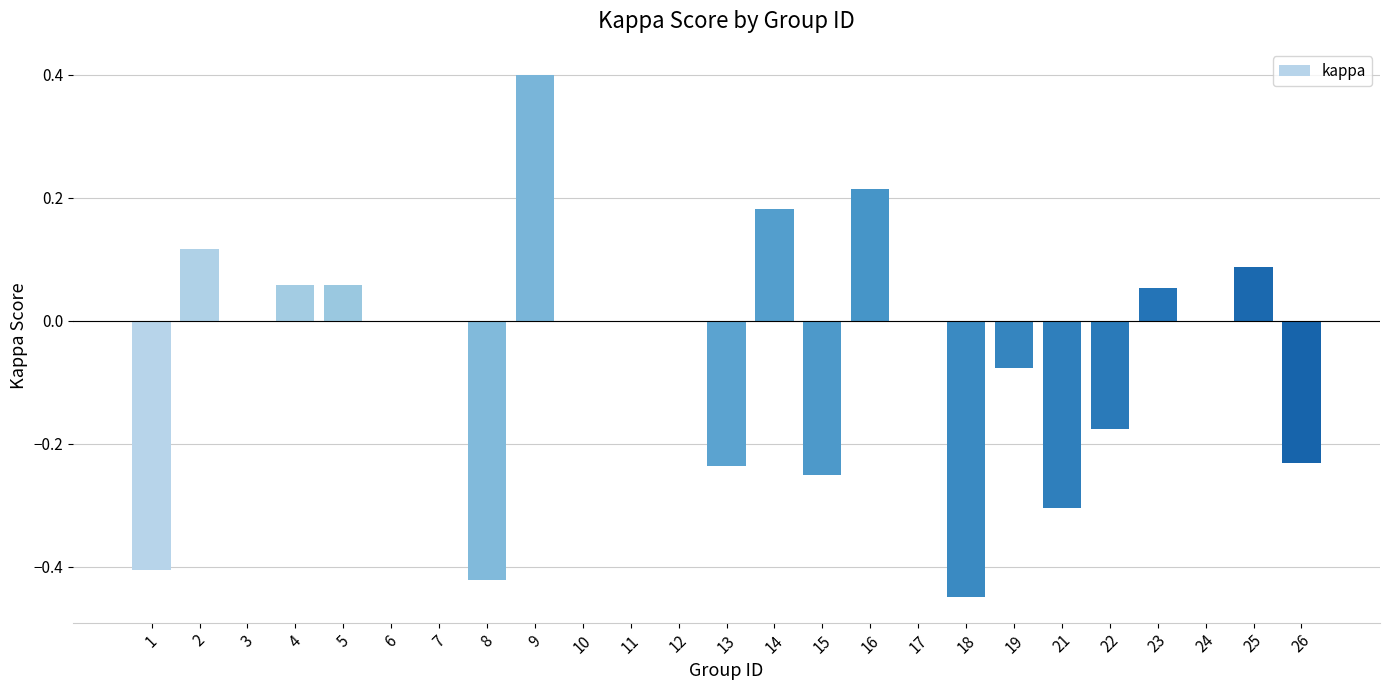

Are the bars horizontal?

No